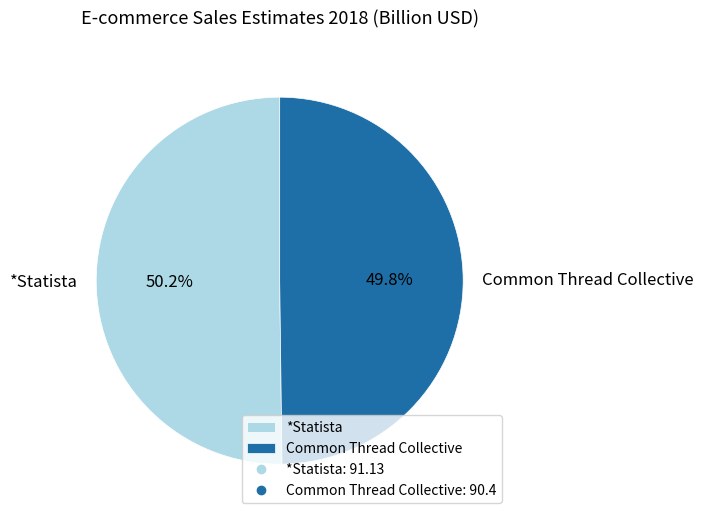

How many slices are in this pie chart?

2